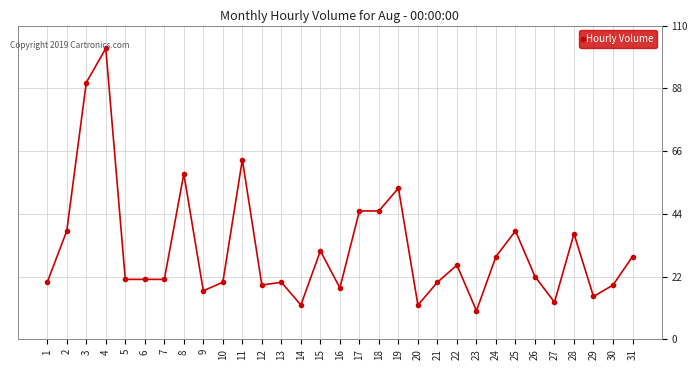

Is this an area chart (filled region under the line)?

No